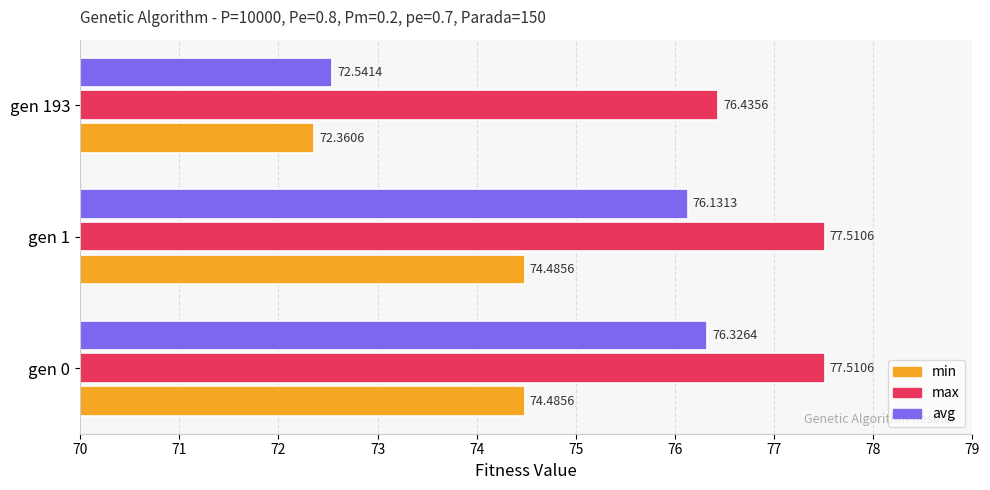

What is the spread (max minus min) of values at gen 0?

3.0